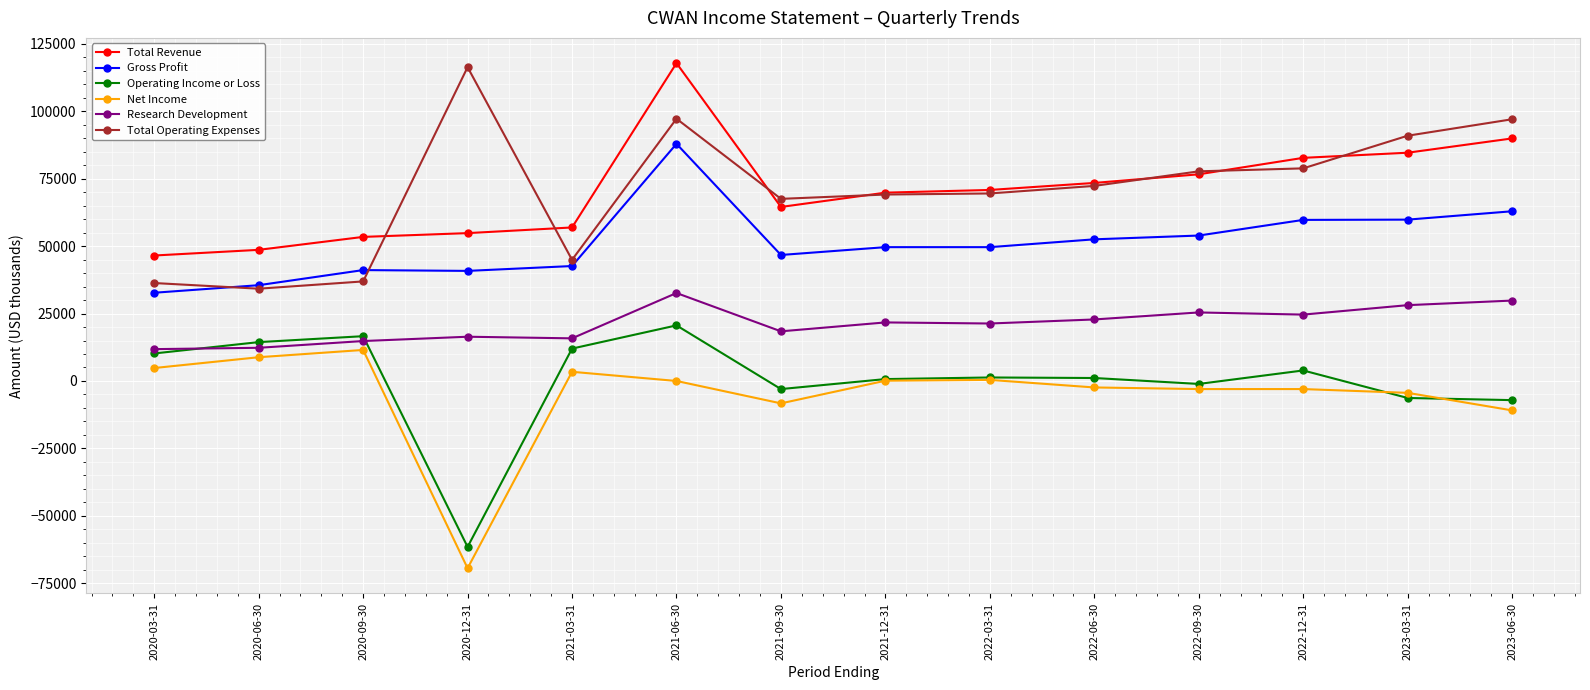

The value of Gross Profit at 2020-03-31 is 32700. True or false?

True